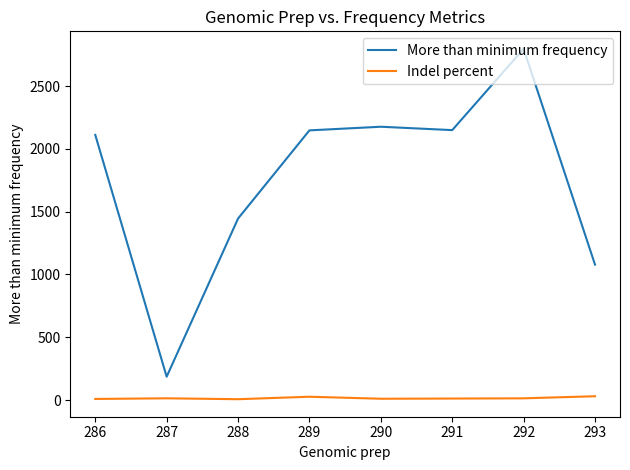

At which category does the chart reach its peak across all series?

292